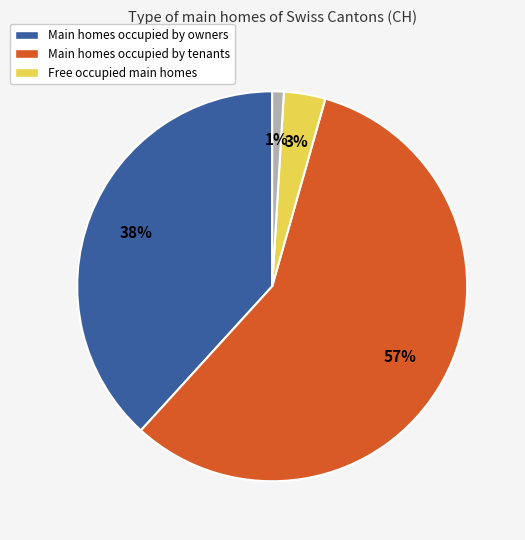

To the nearest percent, what is the average slice percentage?

25%